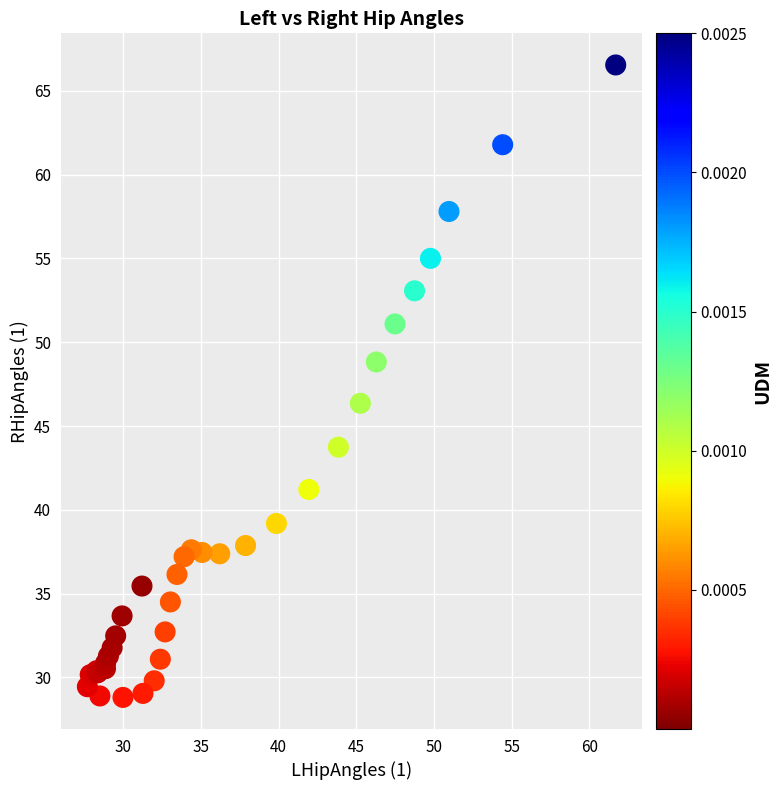

What Y value in the scatter plot is closest to 47?

46.4